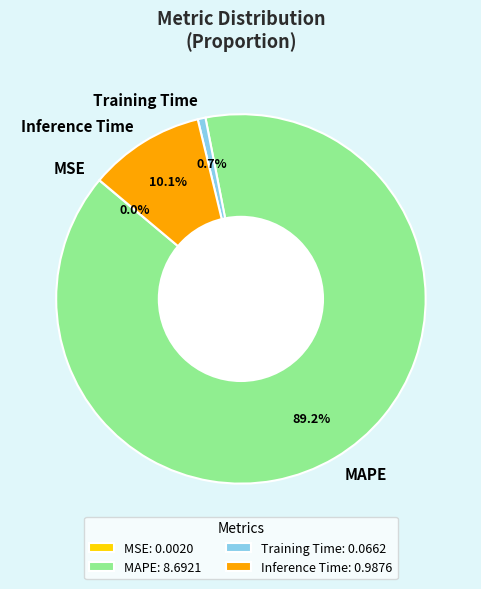

The Training Time slice represents 1% of the pie. True or false?

True